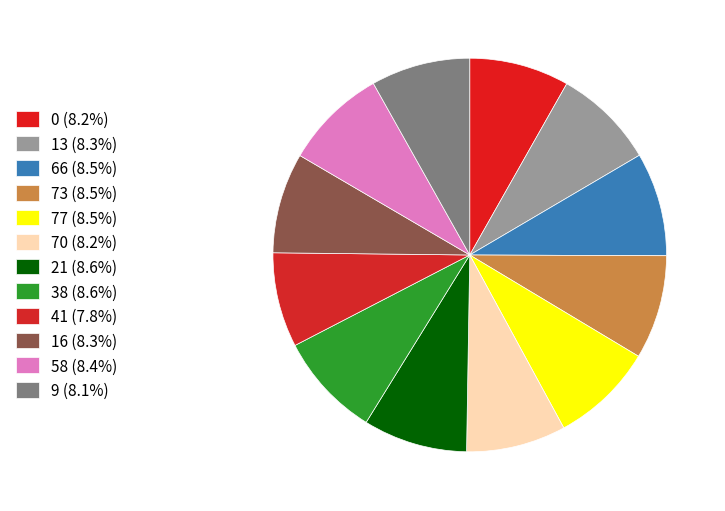

Count the number of slices in the pie.

12